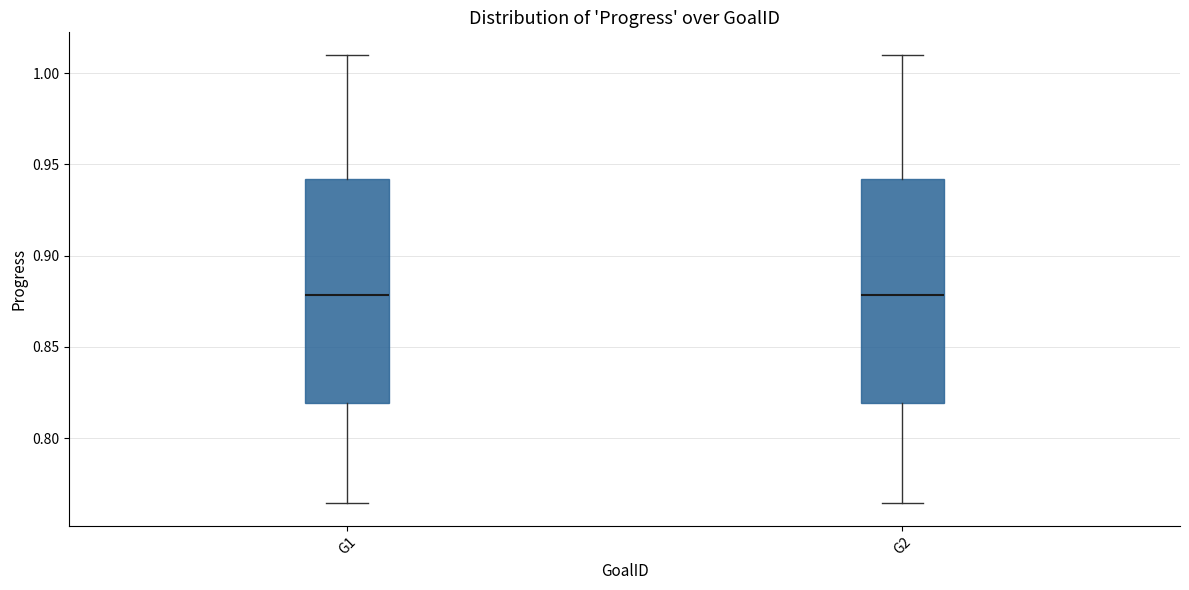

Where does the median line of the box for G2 sit on the y-axis? The values are not printed on the chart, so give them approximately, as read against the axis.

0.880